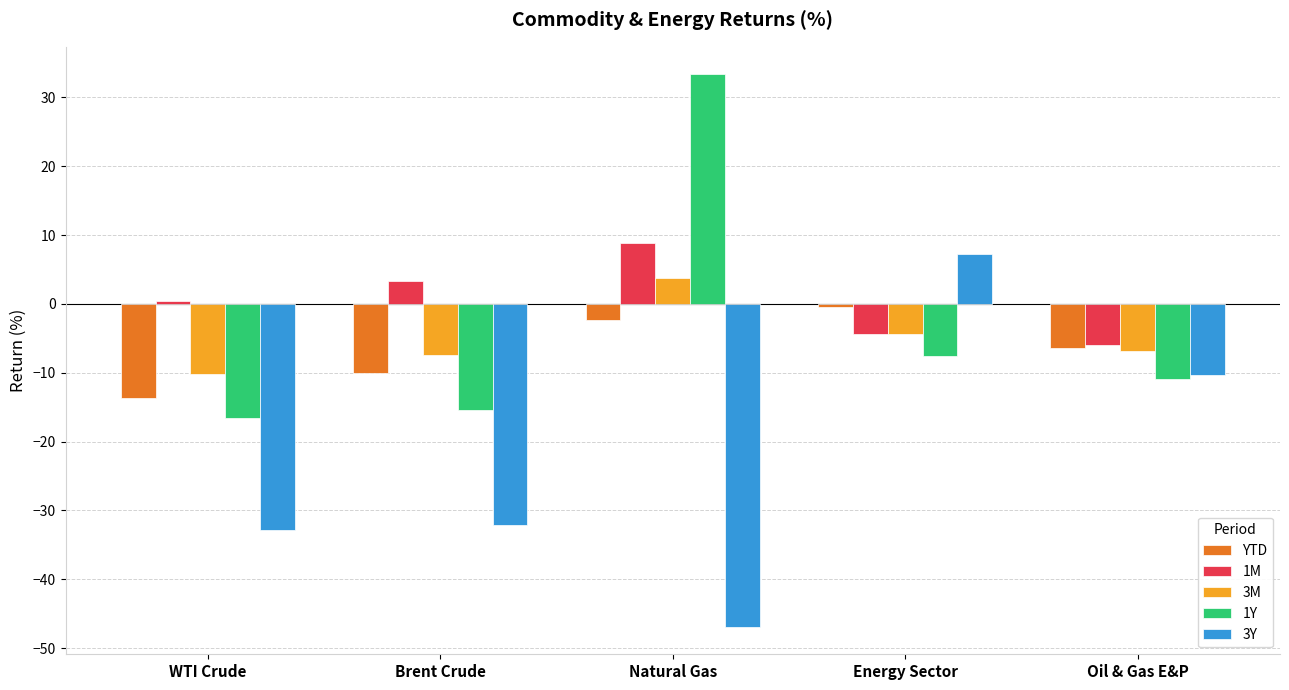

True or false: 3M has a value of -6.8 at Oil & Gas E&P.

True